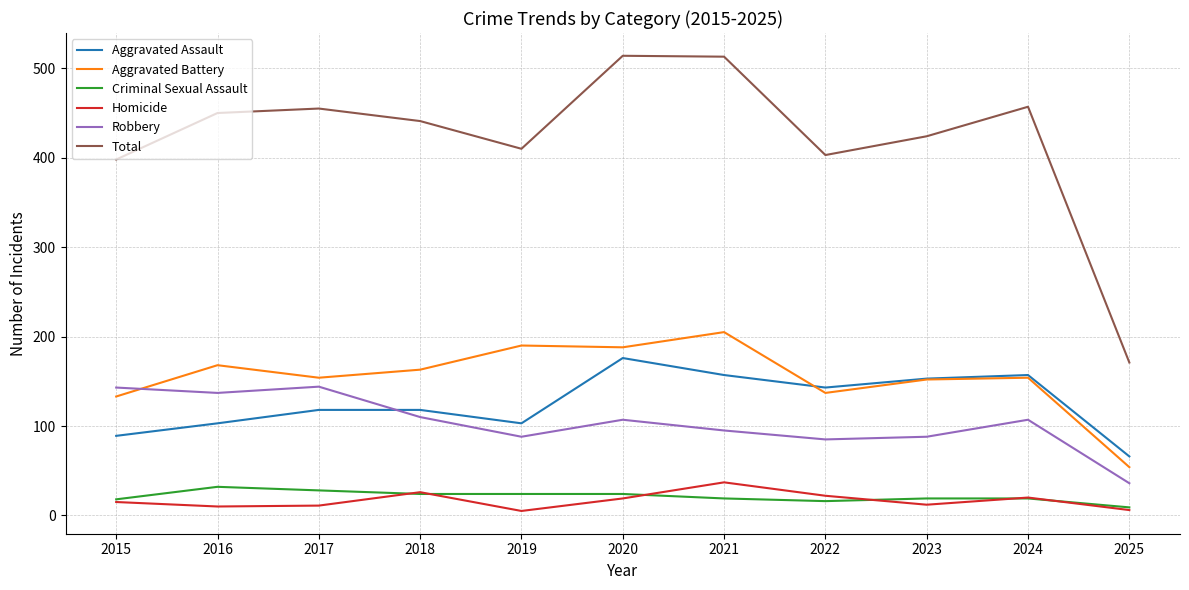

Which category has the lowest value in the Aggravated Assault series?

2025